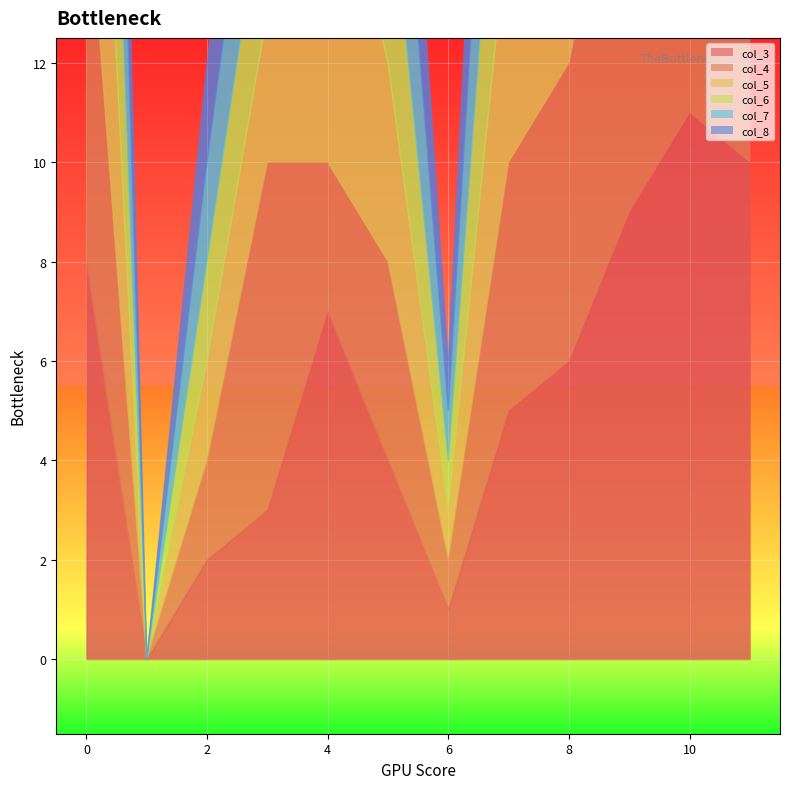

Where is the first local minimum for col_5?

1